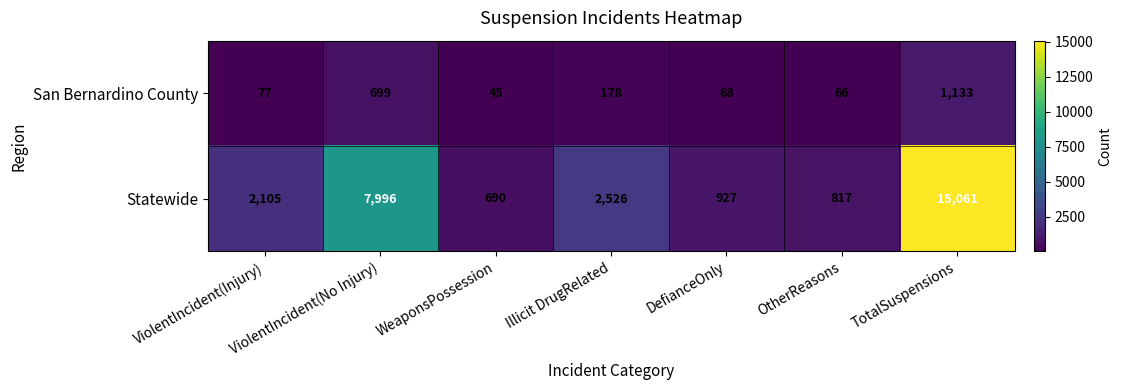

Which category has the lowest value in the San Bernardino County series?

WeaponsPossession